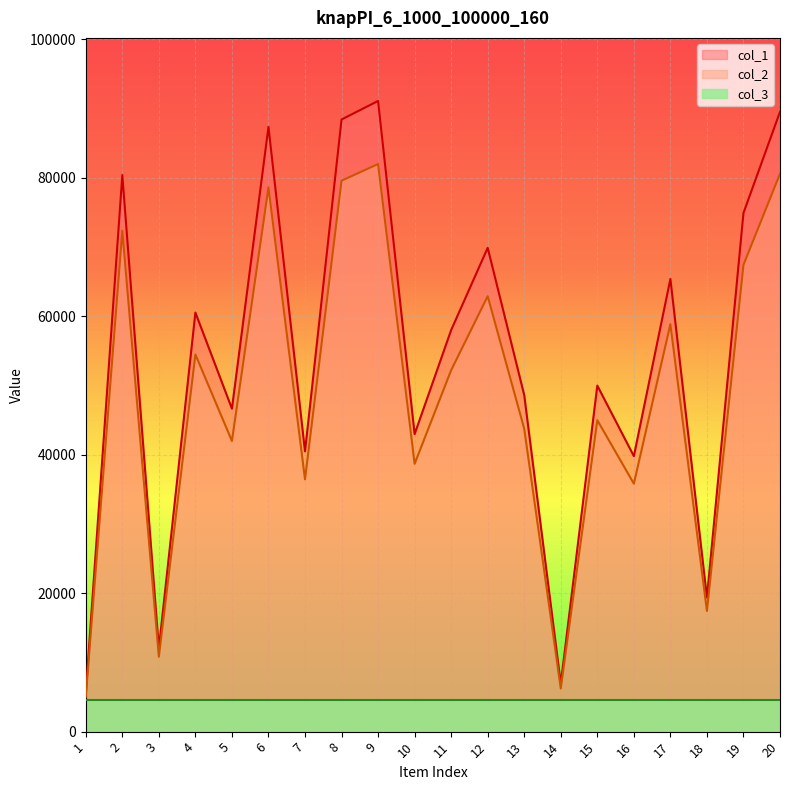

The value of col_1 at 6 is 87358.0. True or false?

True